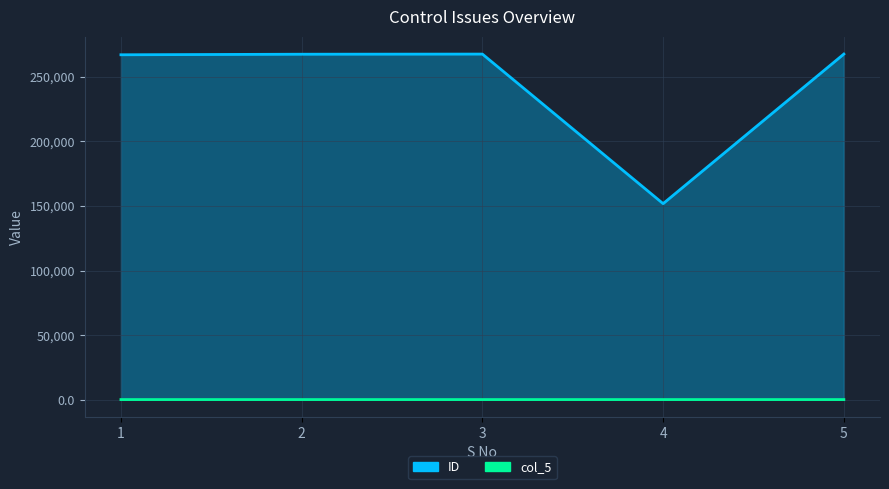

What are all the series names shown in the legend?

ID, col_5